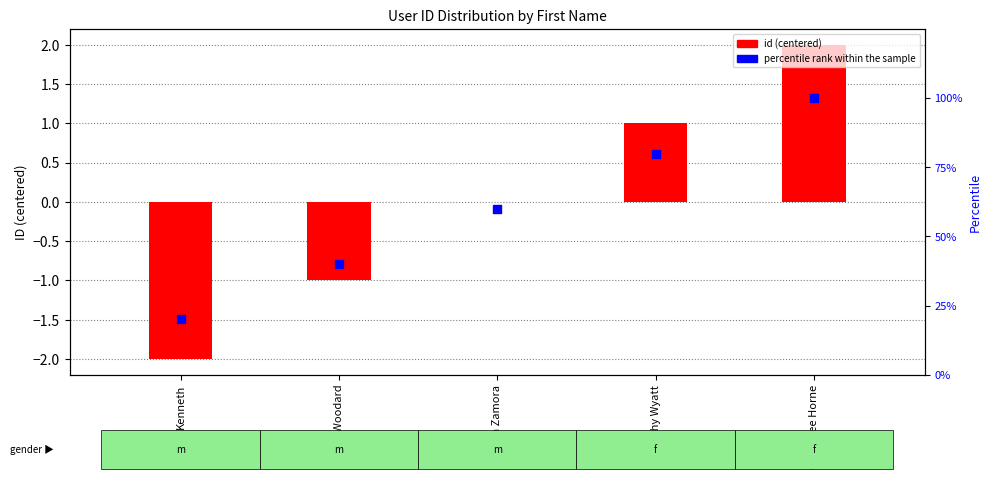

What are all the series names shown in the legend?

id (centered), percentile rank within the sample